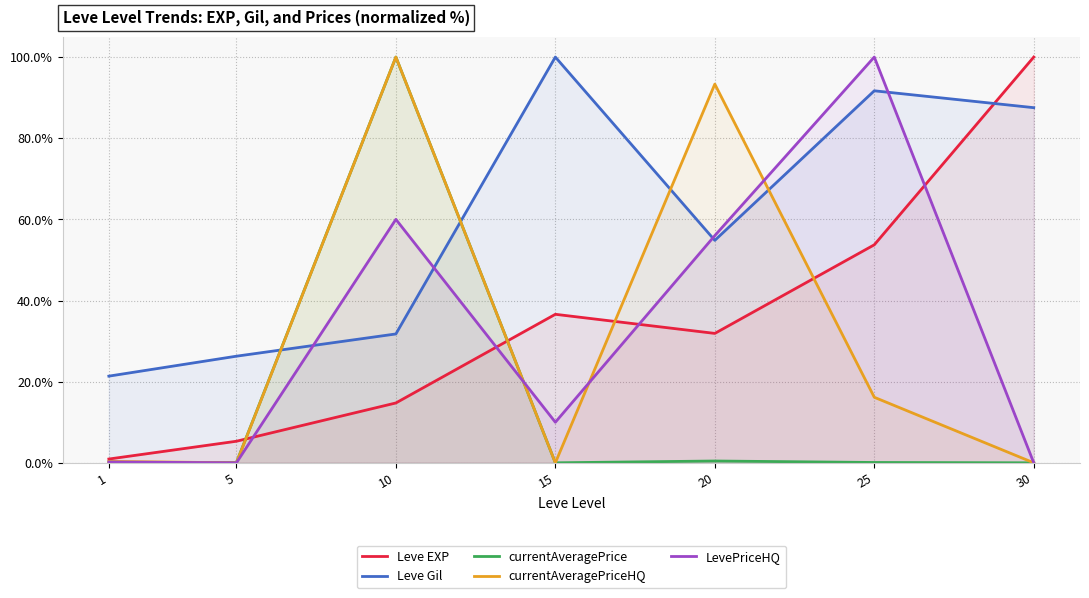

True or false: Leve EXP and currentAveragePriceHQ cross at least once.

True